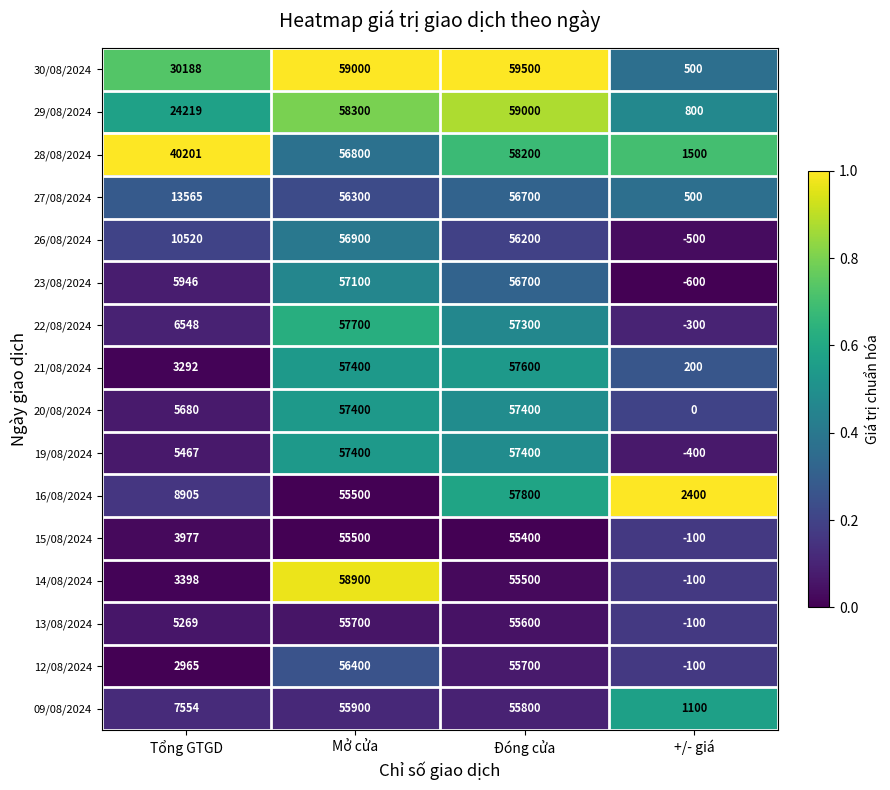

Which label corresponds to the largest value in the chart?

Đóng cửa